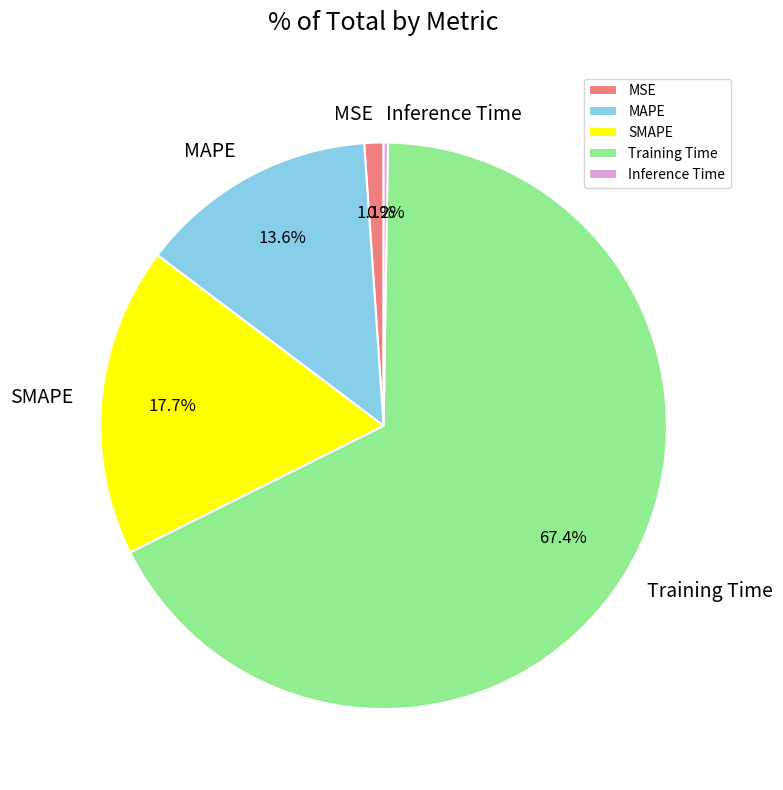

Between MAPE and SMAPE, which is larger?

SMAPE